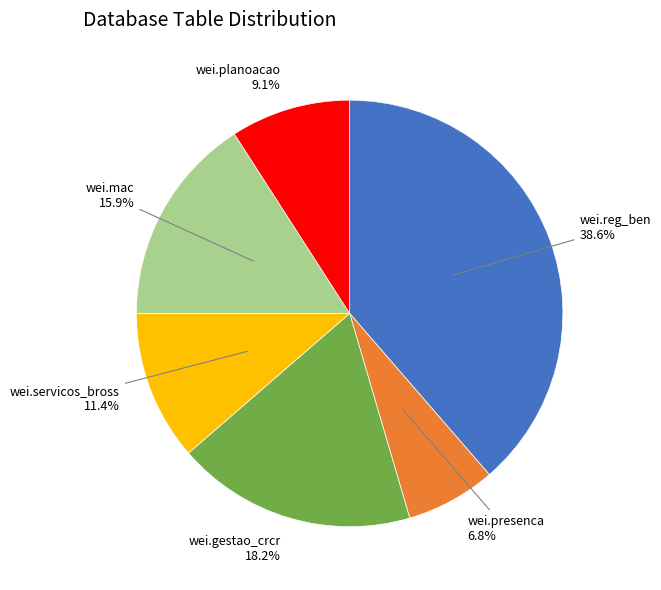

To the nearest percent, what is the difference between the wei.gestao_crcr and wei.mac slice percentages?

2%